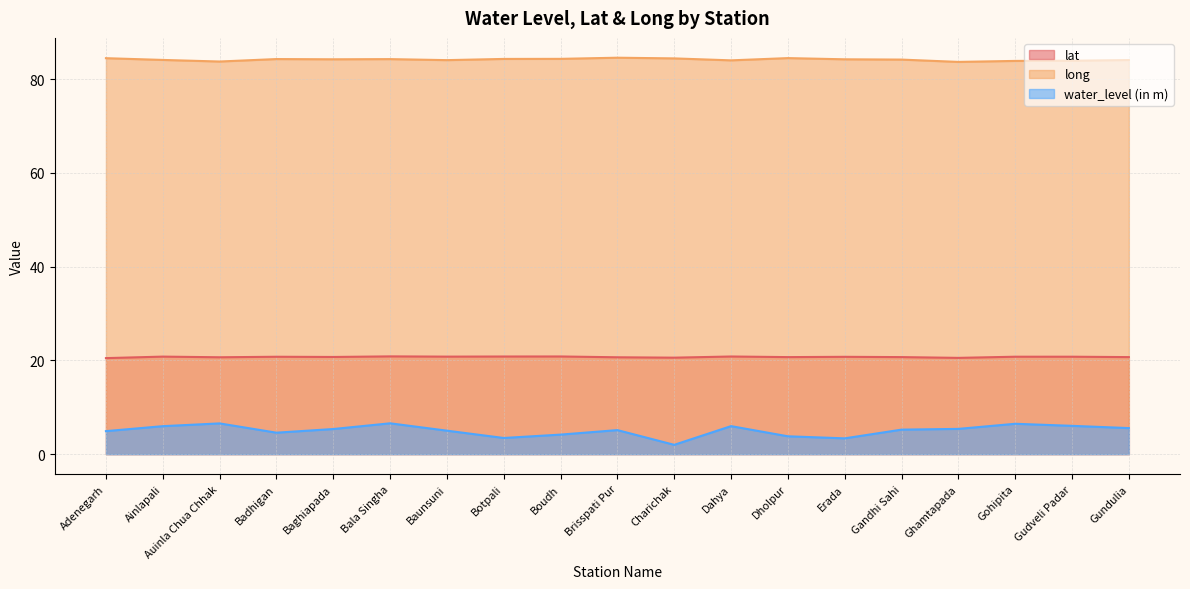

Which category has the lowest value across all series?

Charichak